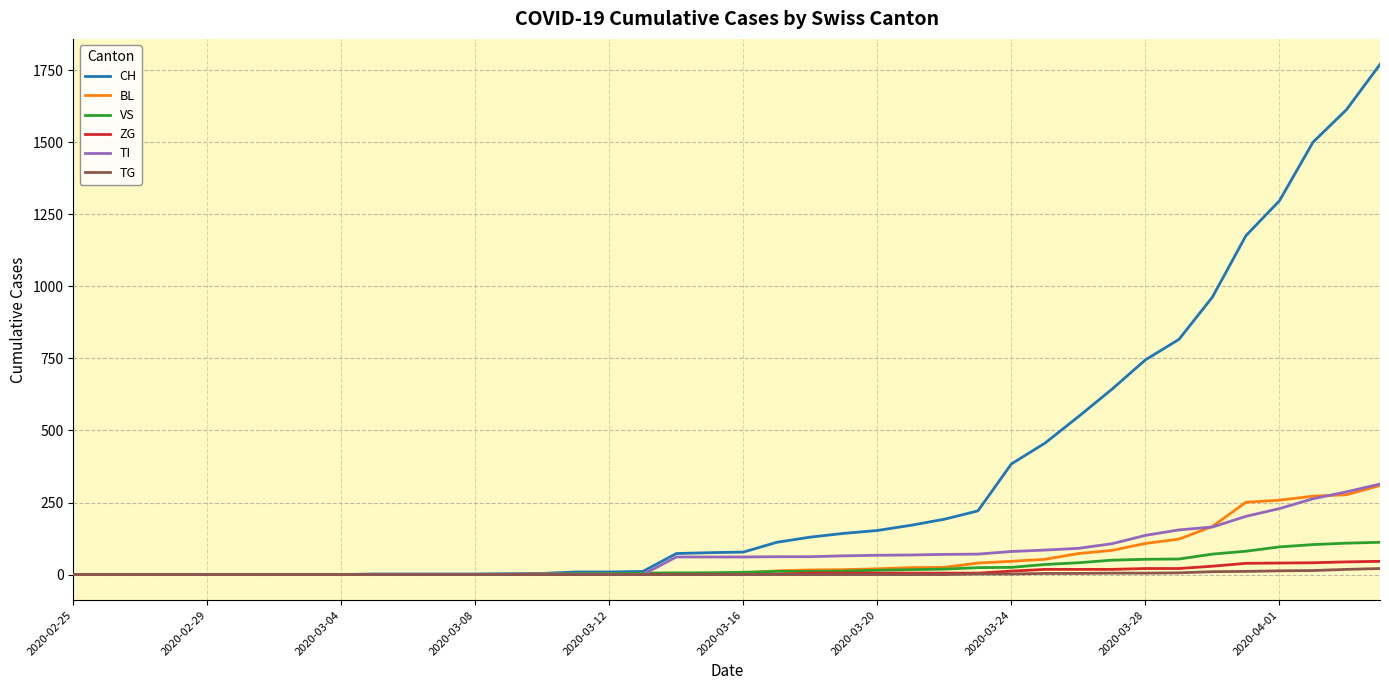

What is the difference between the second highest and minimum values in the BL series?

277